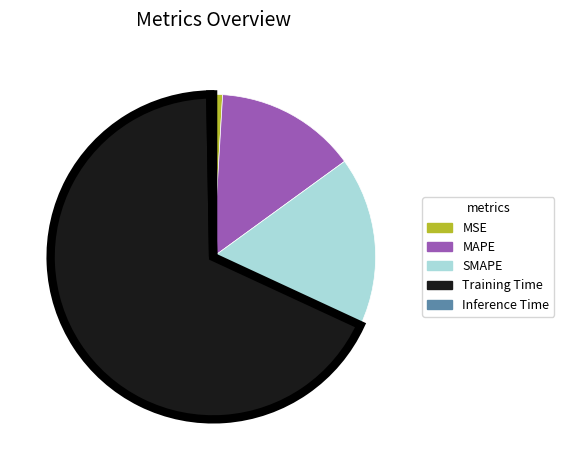

Is there a majority slice in this chart?

Yes